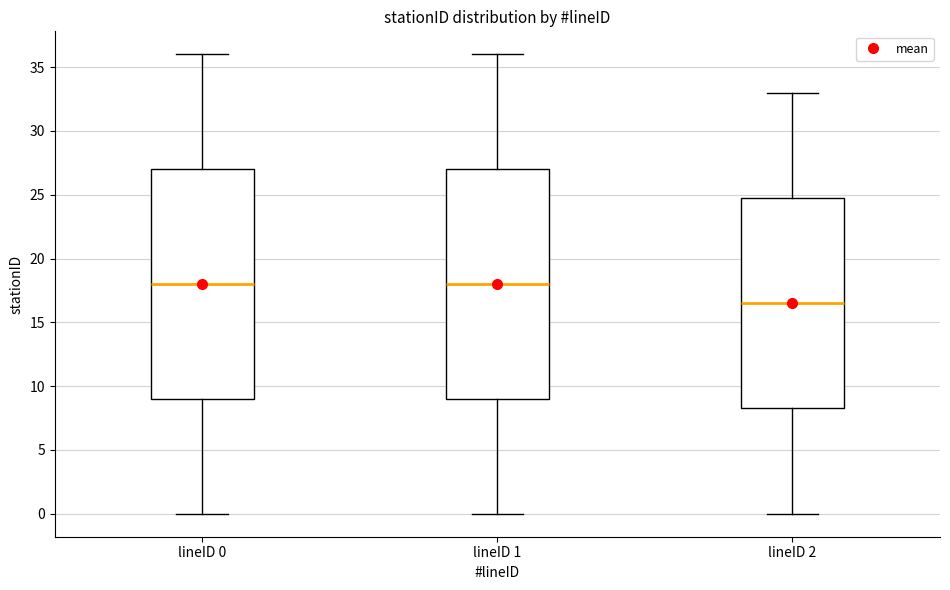

Reading left to right, read every box against the y-axis: the position of its median line, the range the box covers, and the ends of its whiskers. The values are not printed on the chart, so give them approximately, as read against the axis.

lineID 0: median 18.0, box 9.0 to 27.0, whiskers 0.0 to 36.0
lineID 1: median 18.0, box 9.0 to 27.0, whiskers 0.0 to 36.0
lineID 2: median 16.5, box 8.5 to 25.0, whiskers 0.0 to 33.0